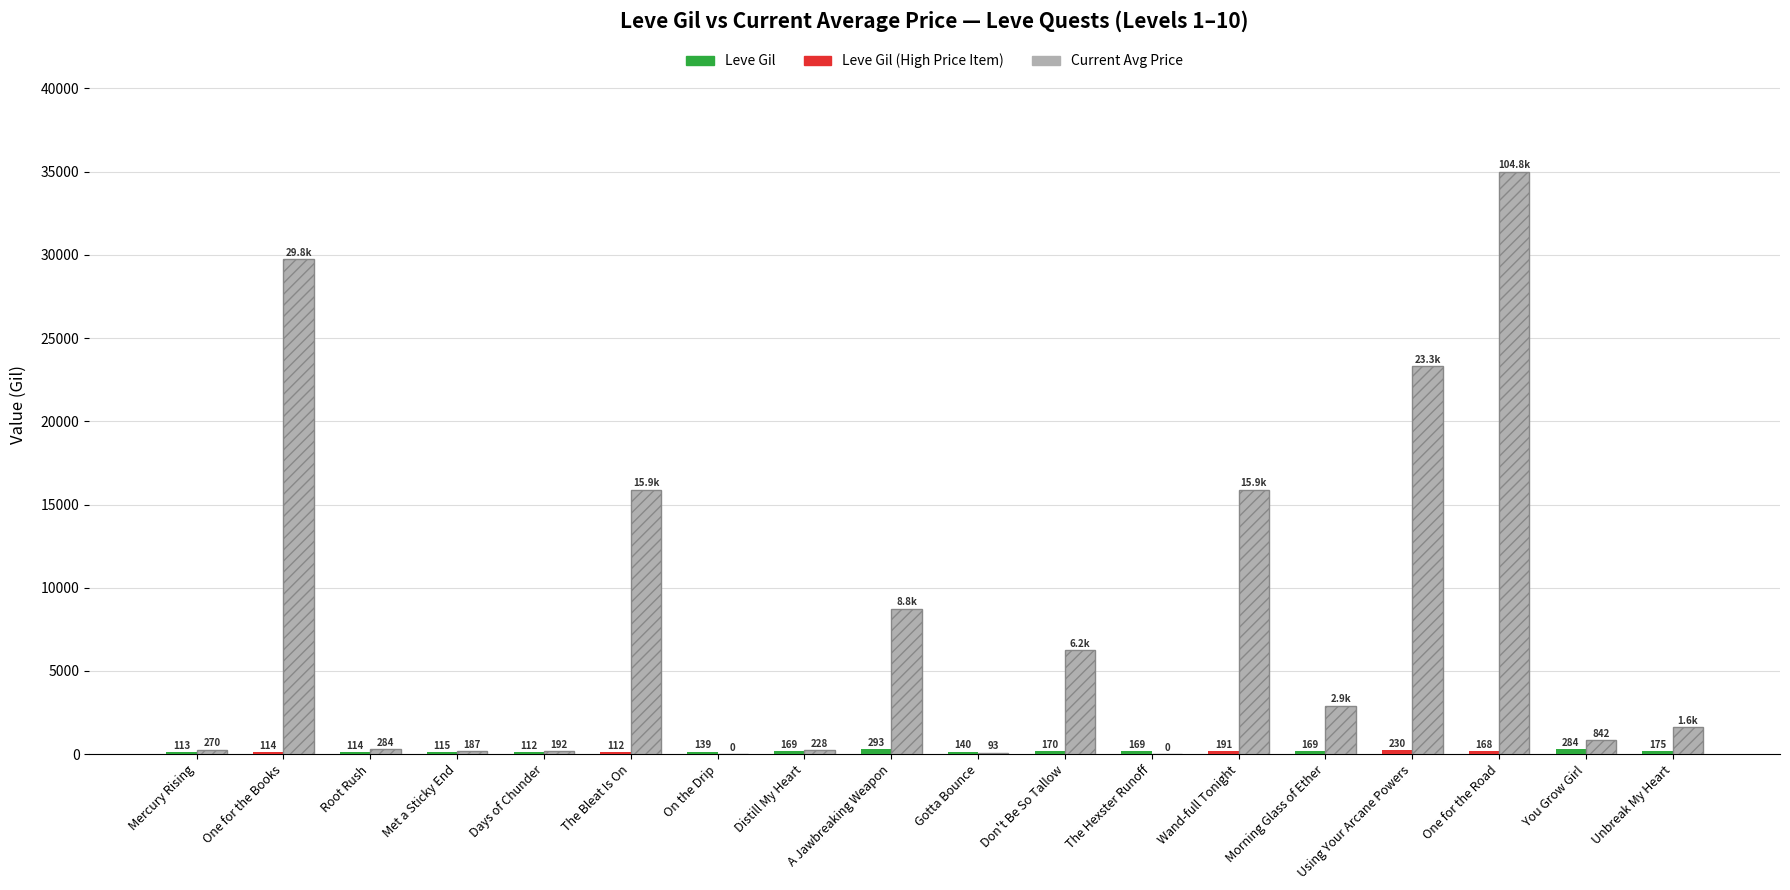

At which category is the sum across all series the highest?

One for the Road